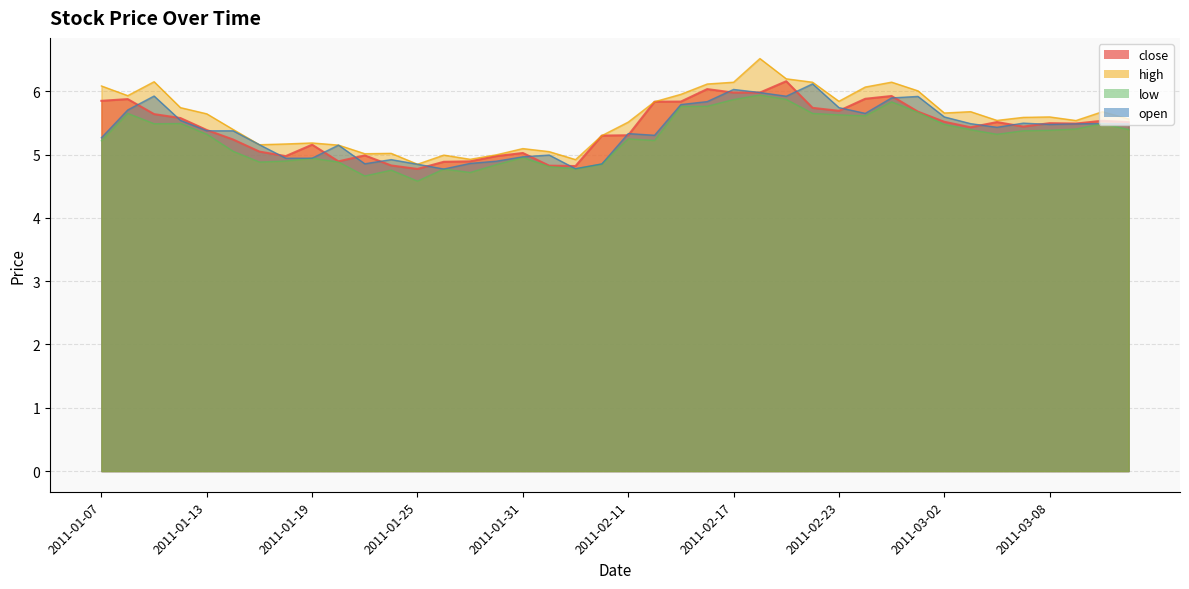

How many distinct data groups are displayed?

4